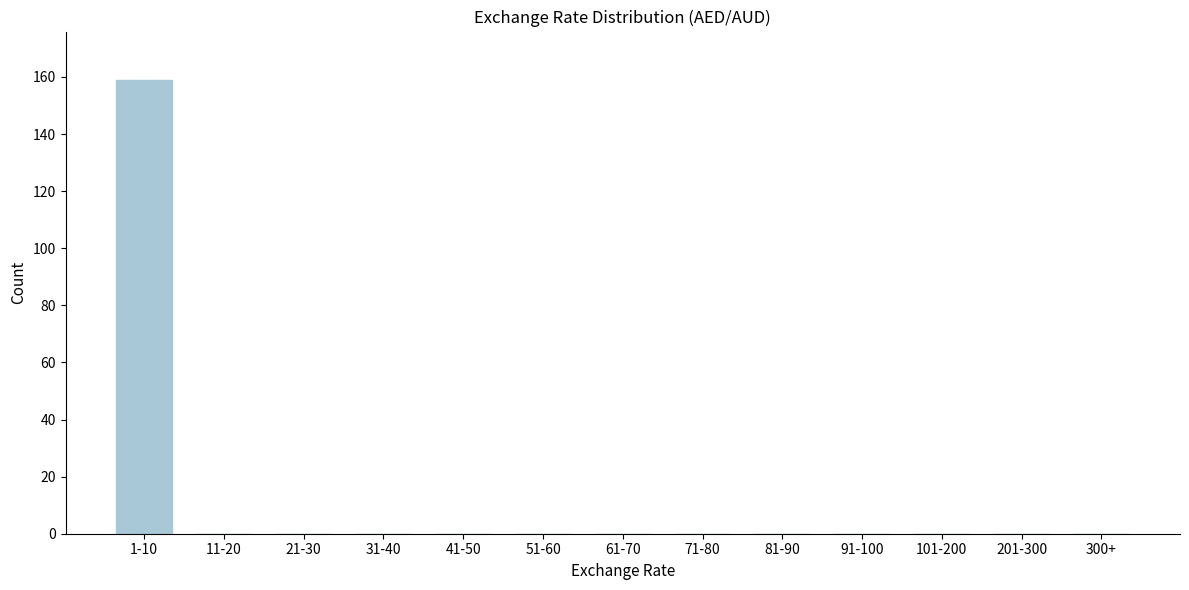

Reading right to left, extract all data points from this chart.

300+=0	201-300=0	101-200=0	91-100=0	81-90=0	71-80=0	61-70=0	51-60=0	41-50=0	31-40=0	21-30=0	11-20=0	1-10=159